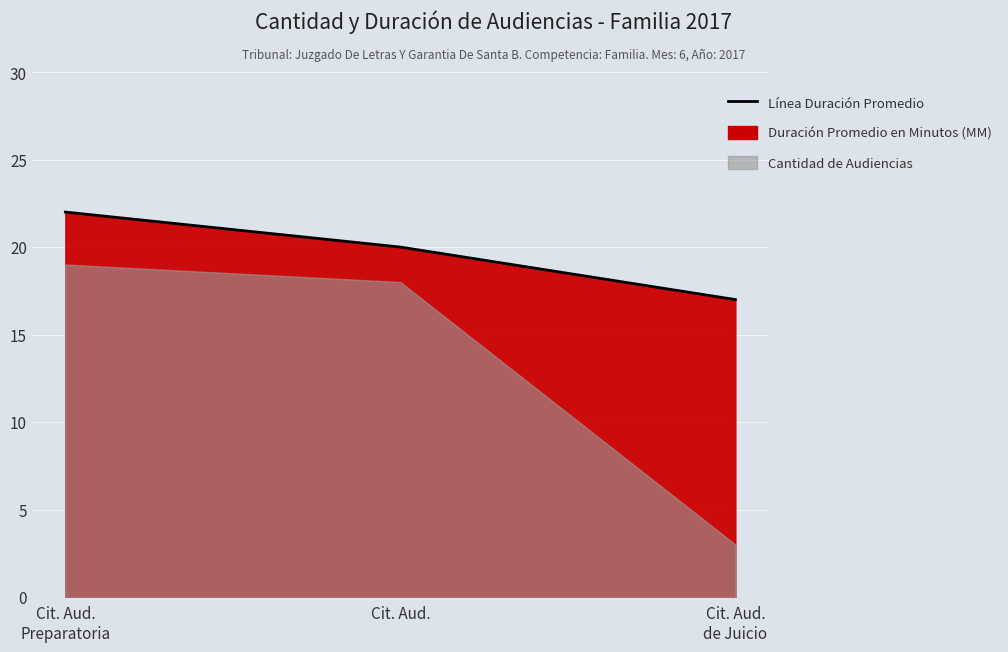

What is the average value?

20